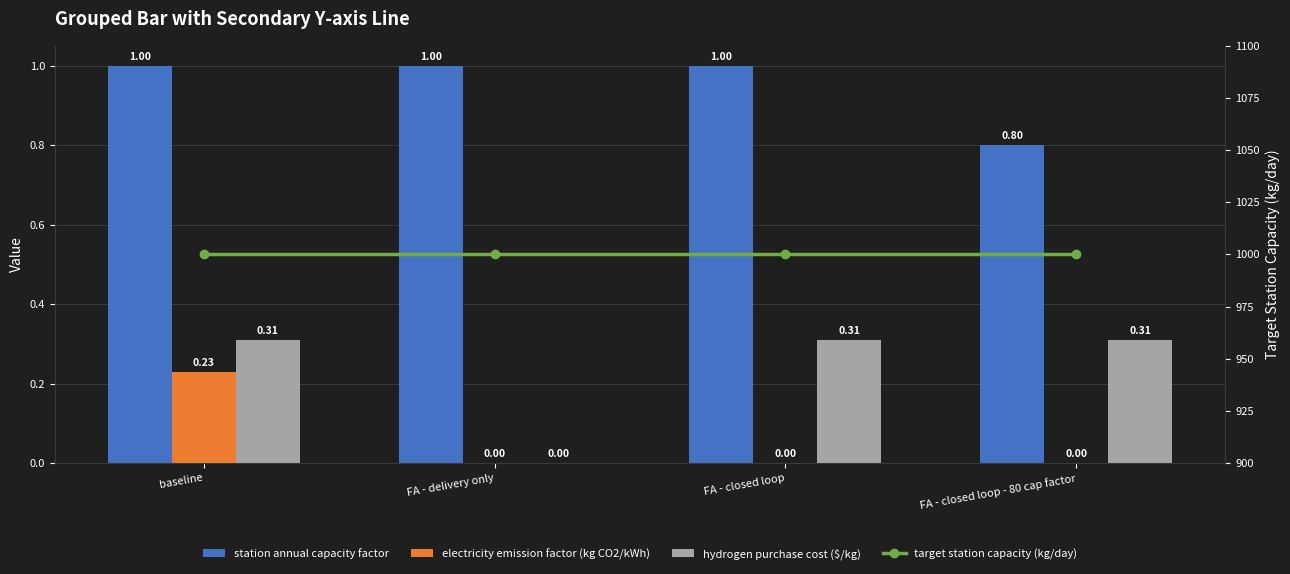

Is it true that target station capacity (kg/day) equals 1000.0 at baseline?

True